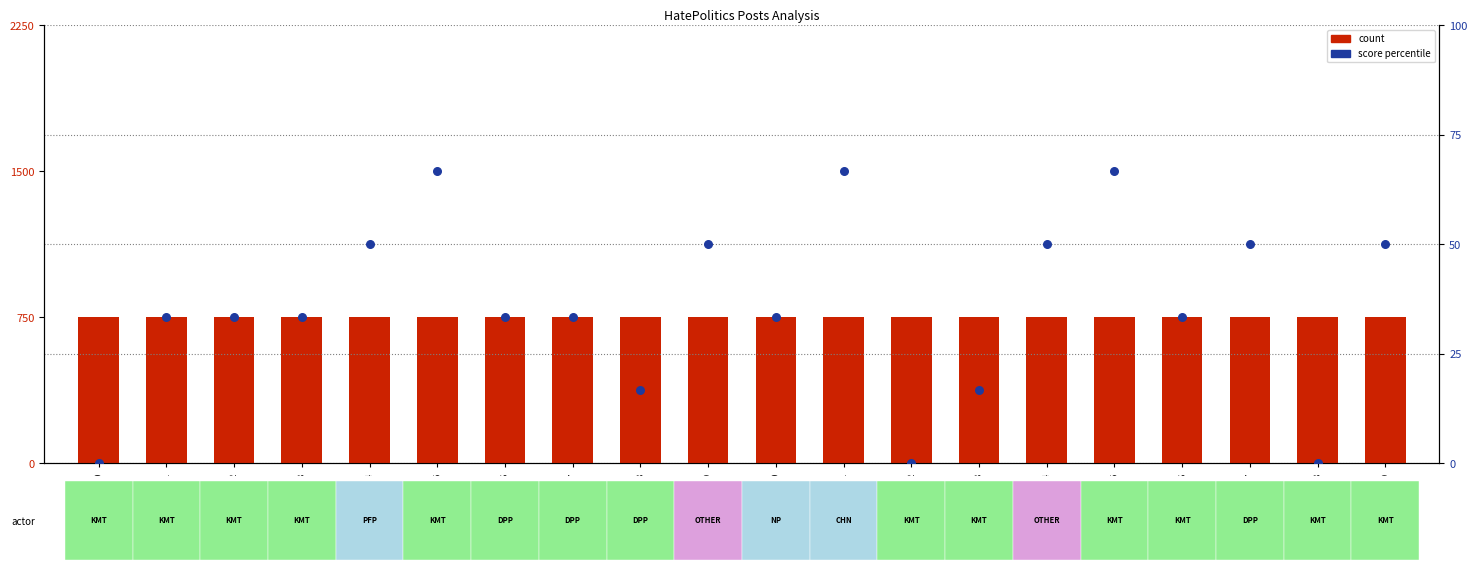

Which series contains the lowest Y value?

score percentile